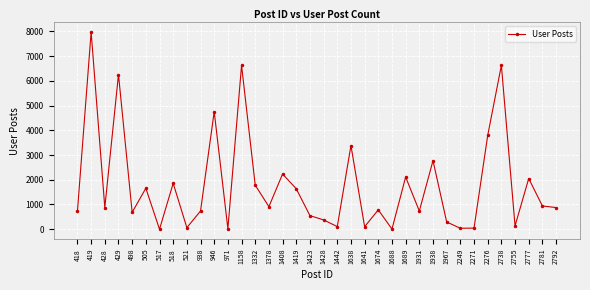

At which label is the value closest to 3985?

2276